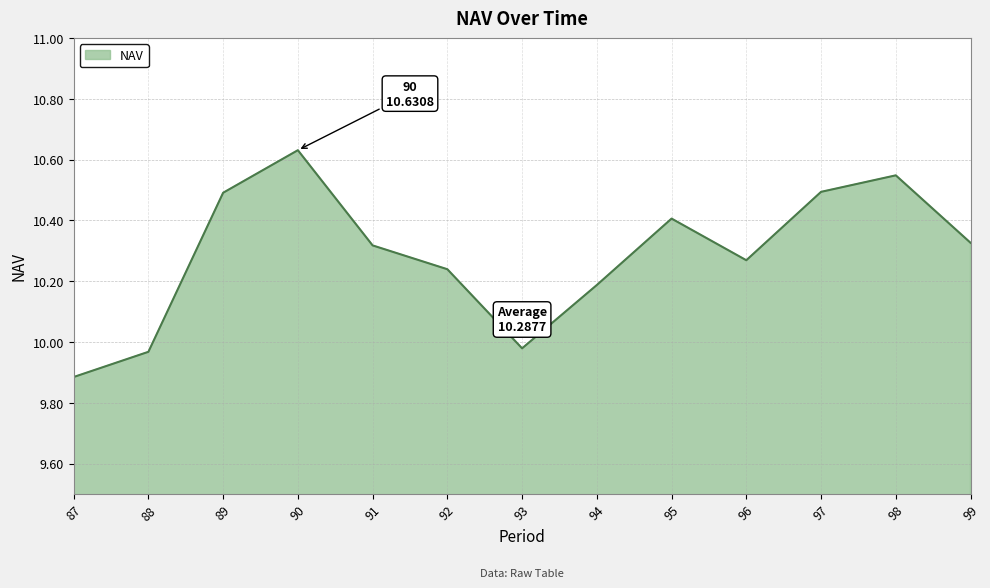

What is the difference between the maximum and minimum values?

0.7